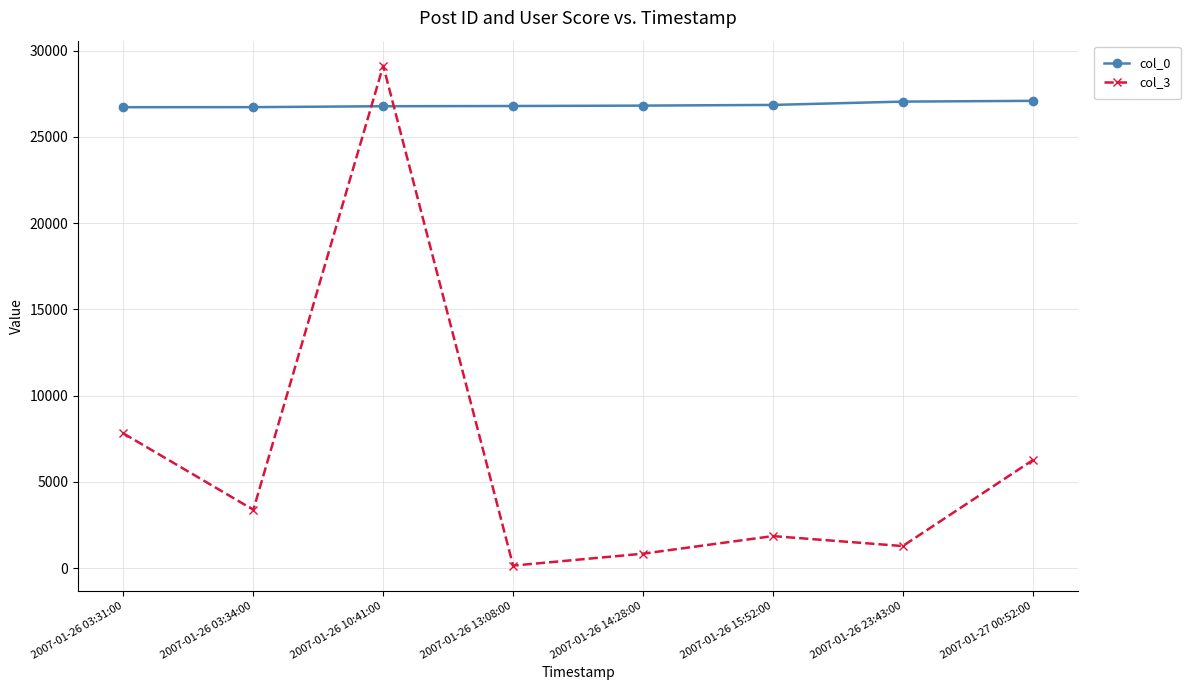

Is this an area chart (filled region under the line)?

No